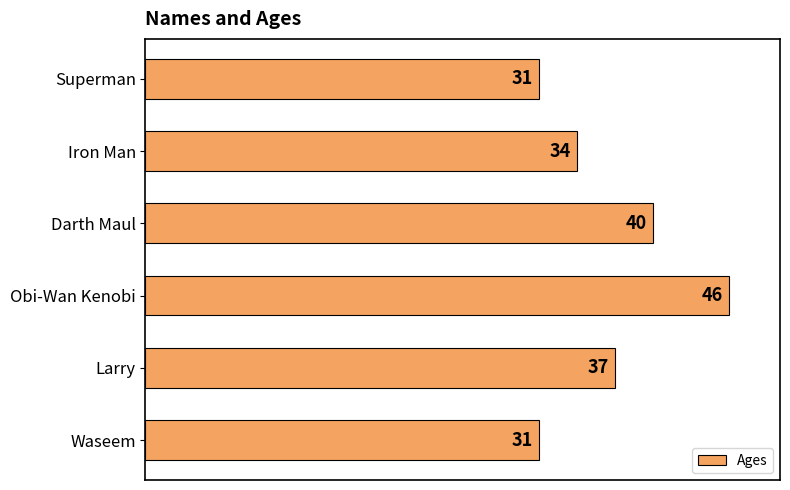

At which label is the value closest to 38?

Larry